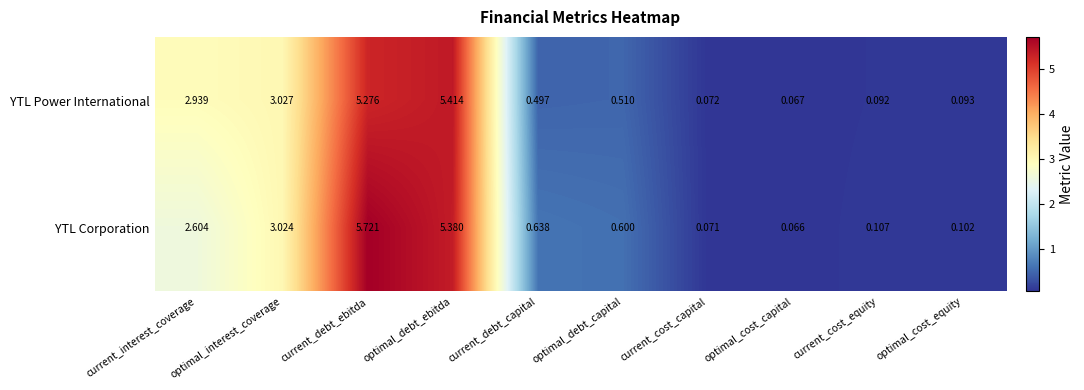

What is the total value across all series at optimal_cost_equity?

0.2